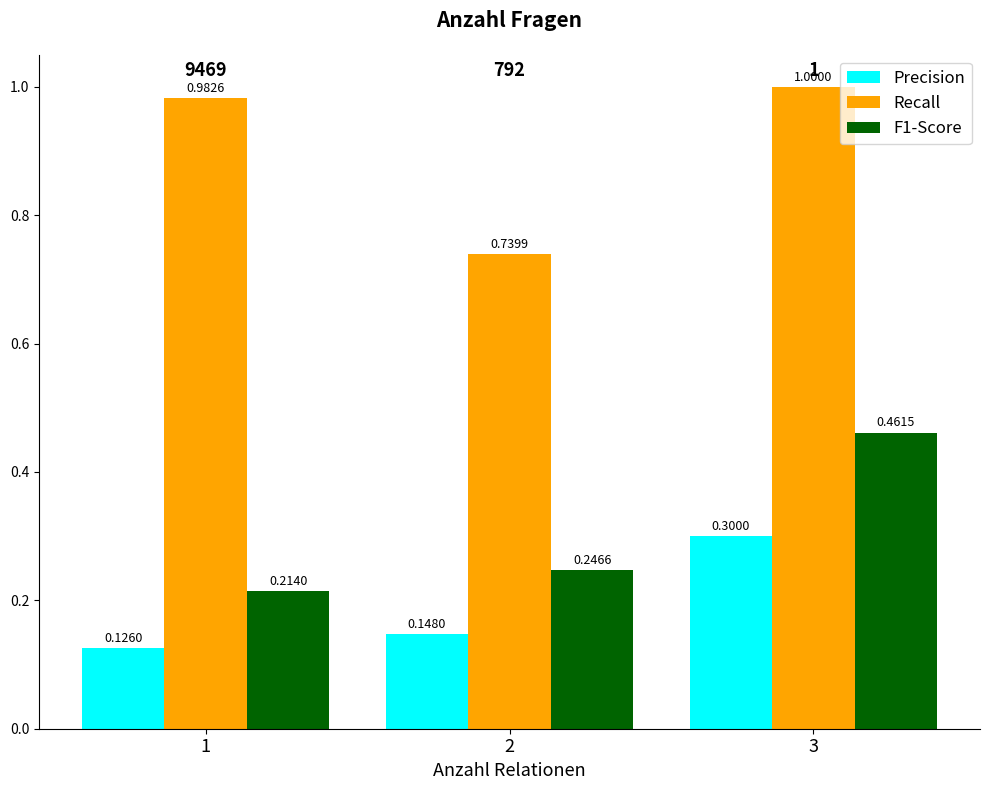

What is the total value across all series at 3?

1.8